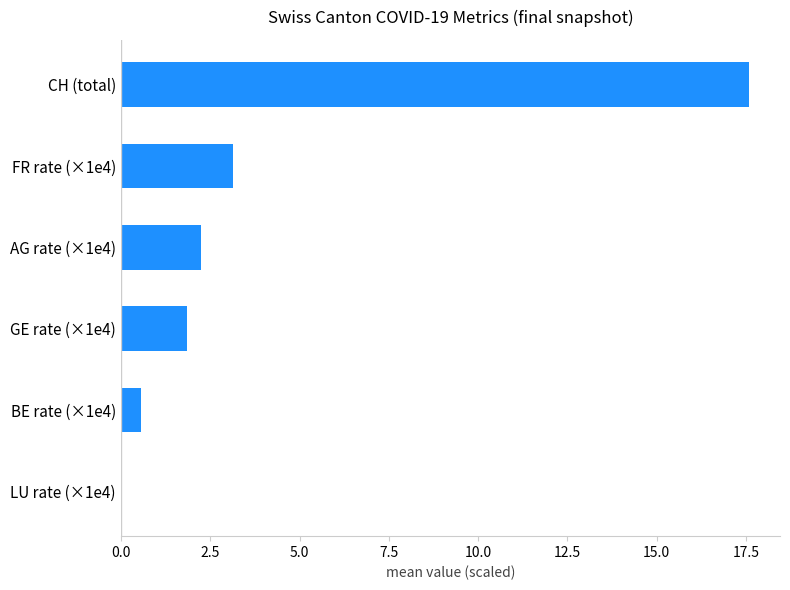

How many positive values are there?

5